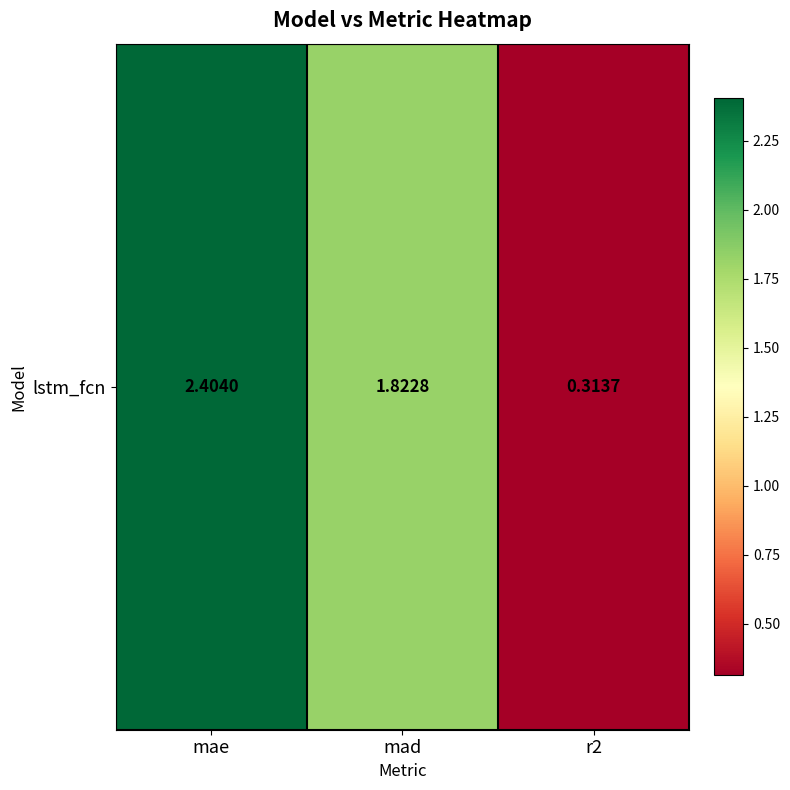

Rank the categories by value from lowest to highest.

r2, mad, mae